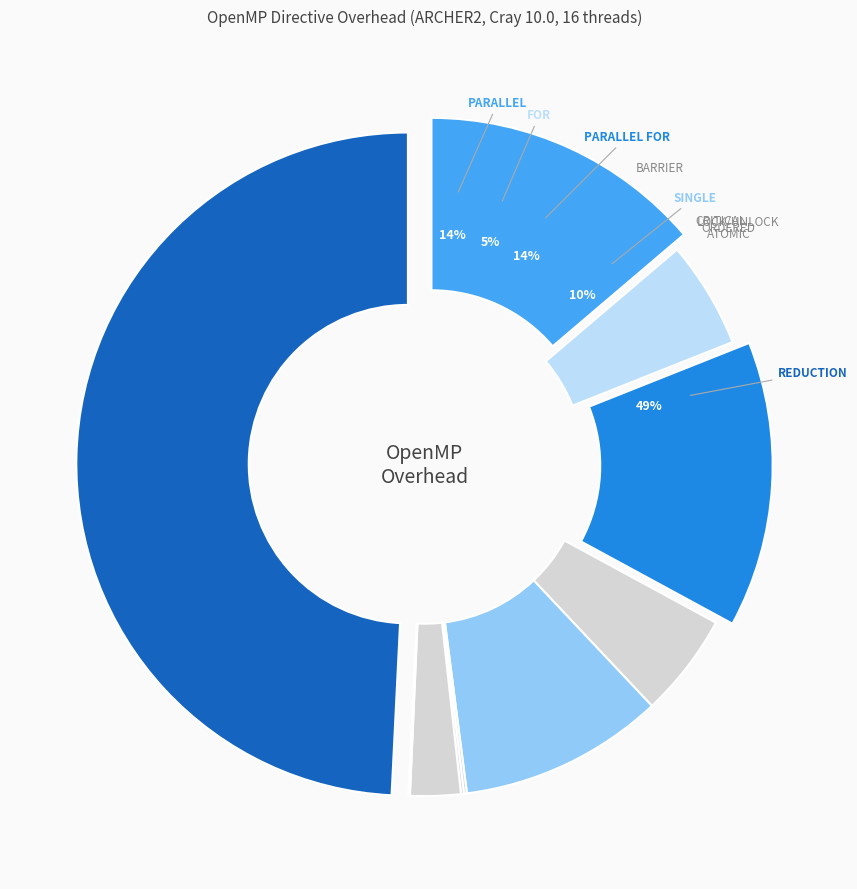

How many slices are in this pie chart?

10